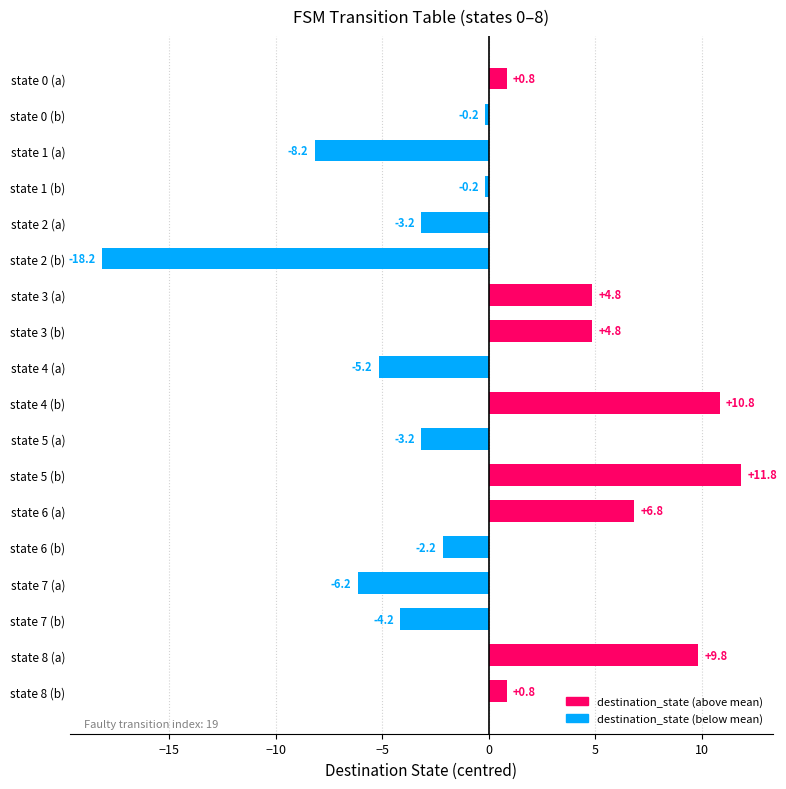

What is the minimum value shown in the chart?

-18.2